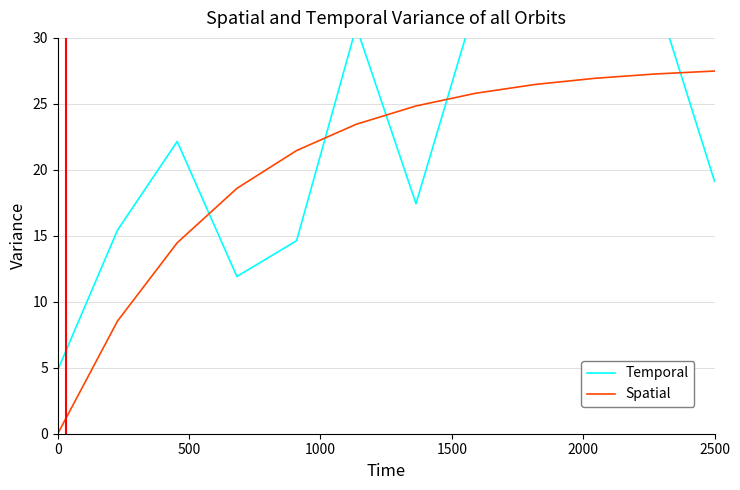

Is it true that Spatial equals 18.5 at 2500?

False